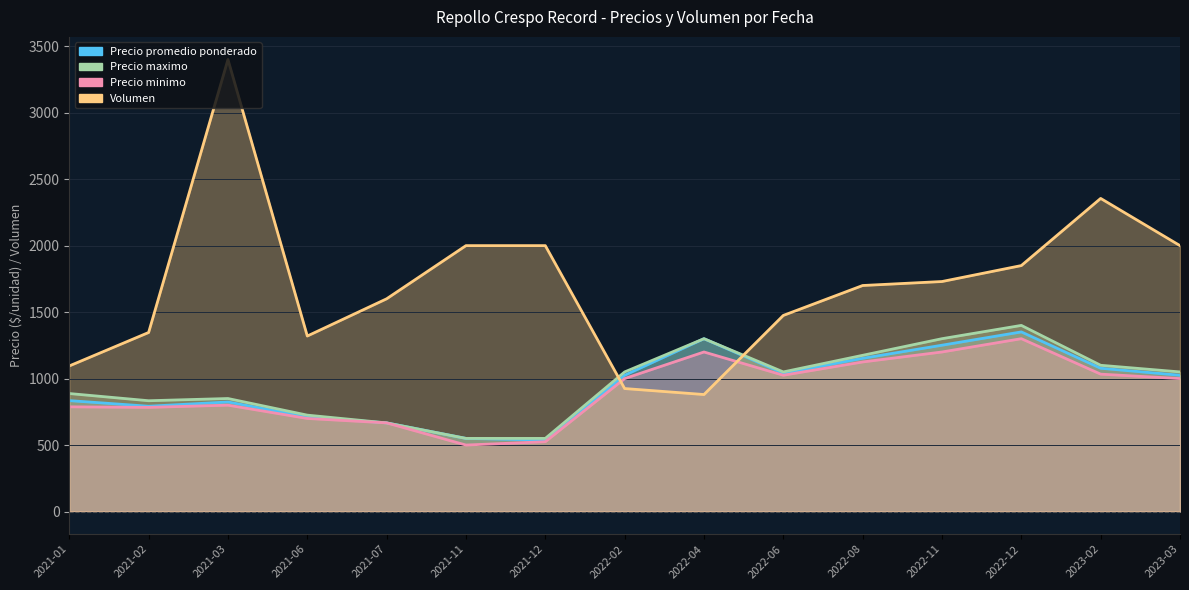

True or false: Precio maximo and Volumen intersect in this chart.

True